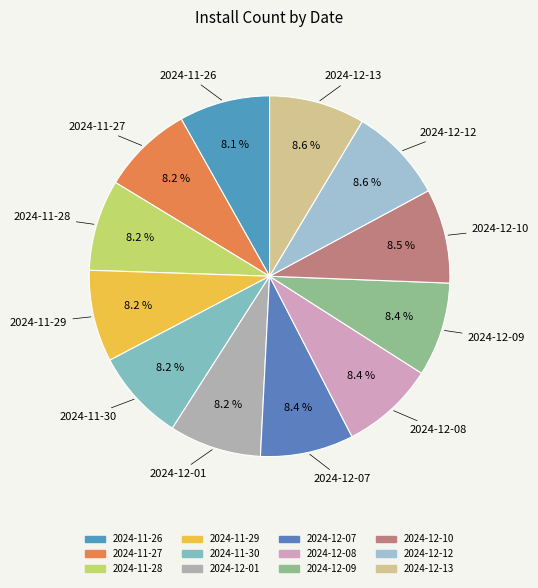

Does 2024-11-29 represent more than half of the total?

No